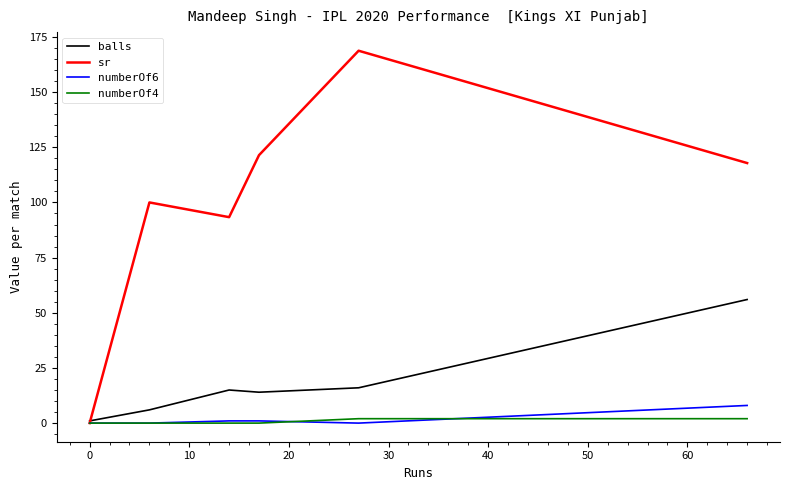

The sr series shows 55.6 at 0. True or false?

False